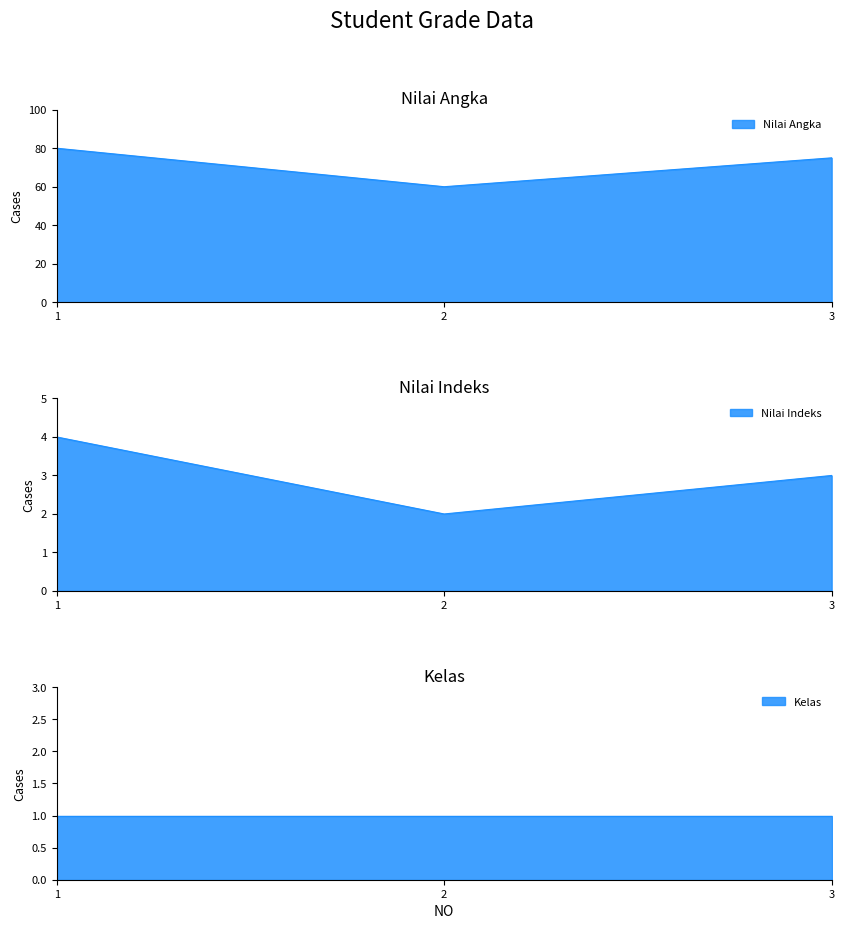

How many Nilai Indeks values are between 2 and 4?

3